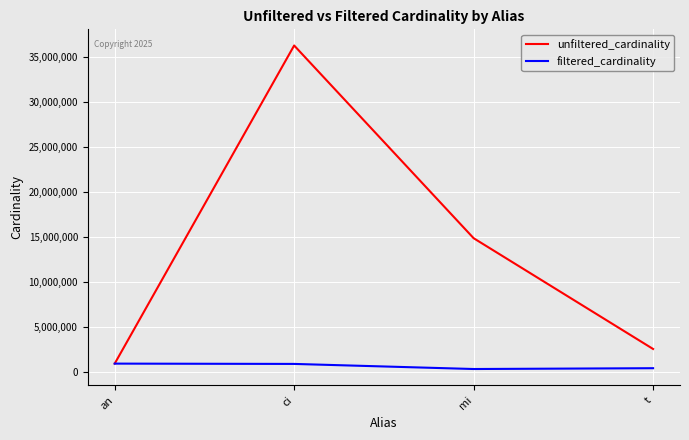

Rank the series by their maximum value, from highest to lowest.

unfiltered_cardinality, filtered_cardinality